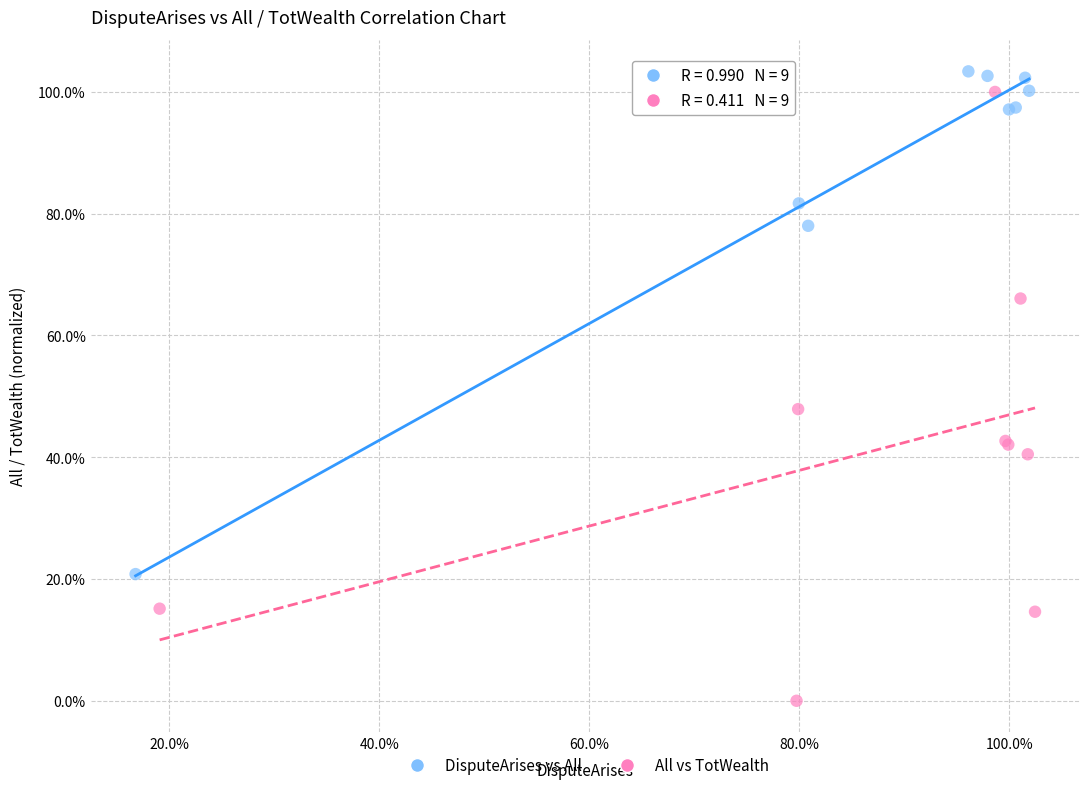

What are all the series names shown in the legend?

DisputeArises vs All, All vs TotWealth